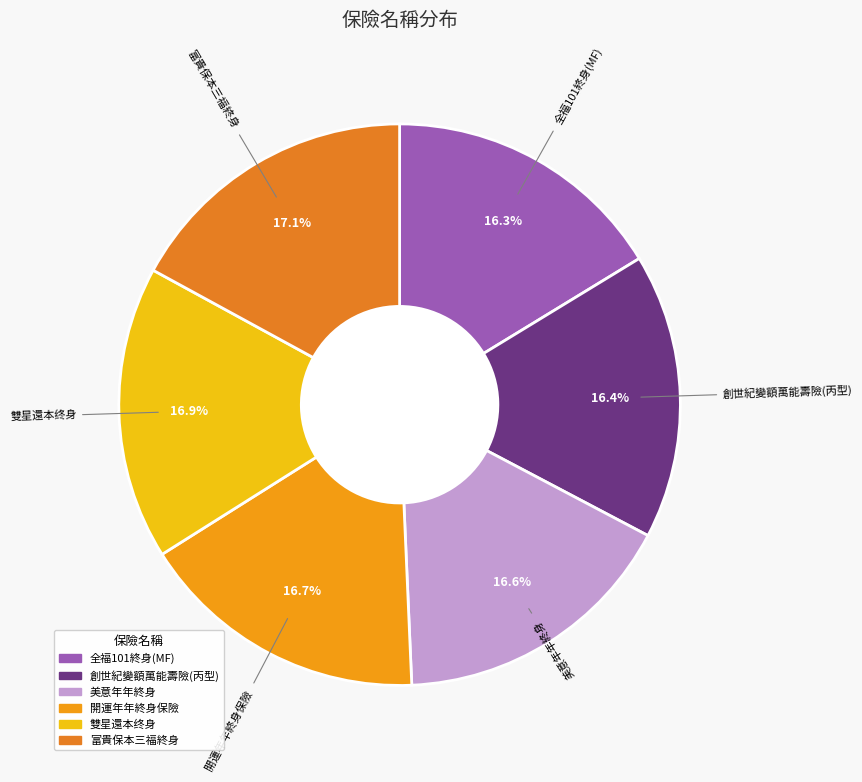

Is the sum of 美意年年終身 and 開運年年終身保險 greater than half?

No